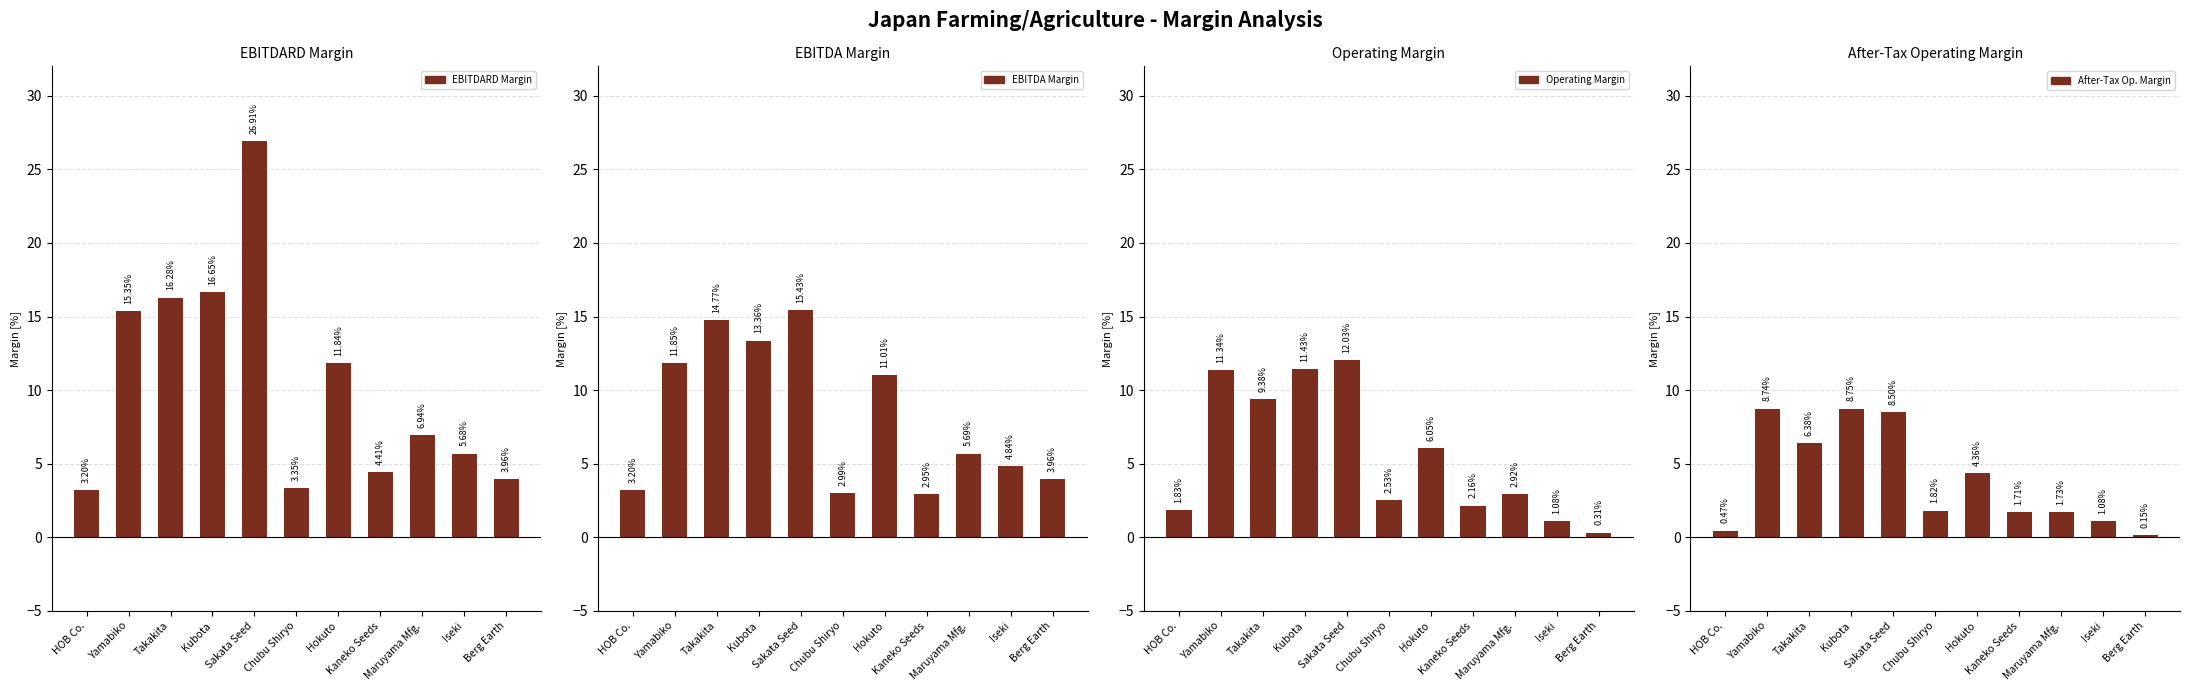

Where is Operating Margin nearest to the value 6?

Hokuto